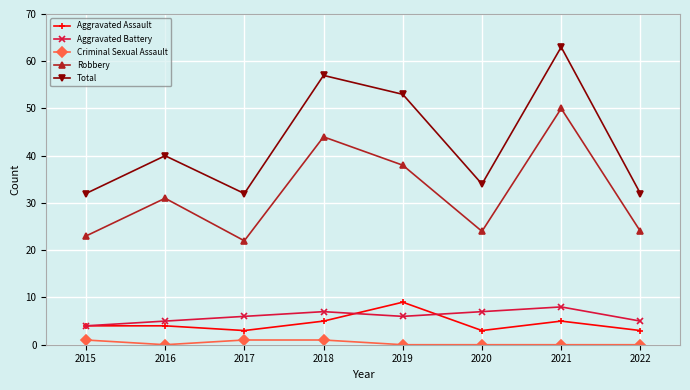

Reading left to right, extract all data points from this chart.

Aggravated Assault: 2015=4	2016=4	2017=3	2018=5	2019=9	2020=3	2021=5	2022=3
Aggravated Battery: 2015=4	2016=5	2017=6	2018=7	2019=6	2020=7	2021=8	2022=5
Criminal Sexual Assault: 2015=1	2016=0	2017=1	2018=1	2019=0	2020=0	2021=0	2022=0
Robbery: 2015=23	2016=31	2017=22	2018=44	2019=38	2020=24	2021=50	2022=24
Total: 2015=32	2016=40	2017=32	2018=57	2019=53	2020=34	2021=63	2022=32